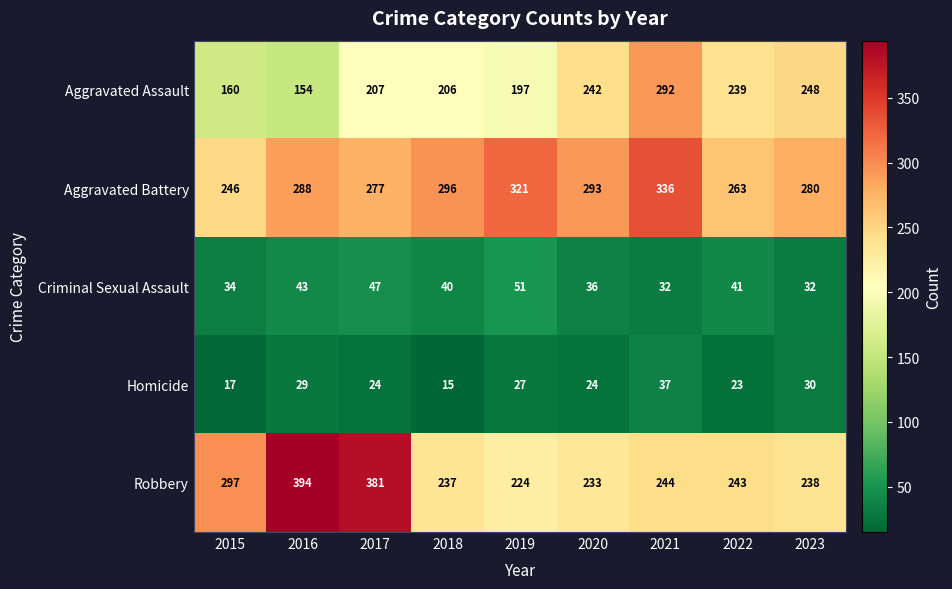

Which series changed the most between 2015 and 2017?

Robbery